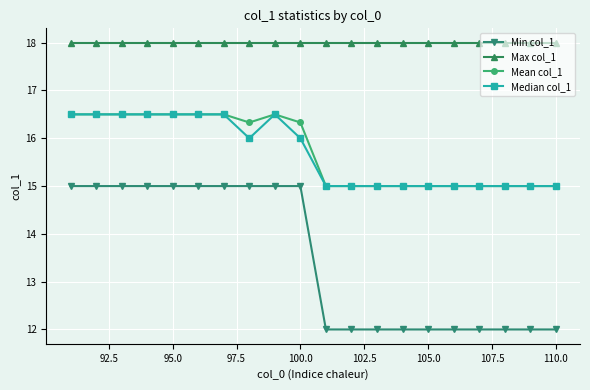

Reading left to right, list all the values displayed in this chart.

Min col_1: 15.0	15.0	15.0	15.0	15.0	15.0	15.0	15.0	15.0	15.0	12.0	12.0	12.0	12.0	12.0	12.0	12.0	12.0	12.0	12.0
Max col_1: 18.0	18.0	18.0	18.0	18.0	18.0	18.0	18.0	18.0	18.0	18.0	18.0	18.0	18.0	18.0	18.0	18.0	18.0	18.0	18.0
Mean col_1: 16.5	16.5	16.5	16.5	16.5	16.5	16.5	16.3	16.5	16.3	15.0	15.0	15.0	15.0	15.0	15.0	15.0	15.0	15.0	15.0
Median col_1: 16.5	16.5	16.5	16.5	16.5	16.5	16.5	16.0	16.5	16.0	15.0	15.0	15.0	15.0	15.0	15.0	15.0	15.0	15.0	15.0